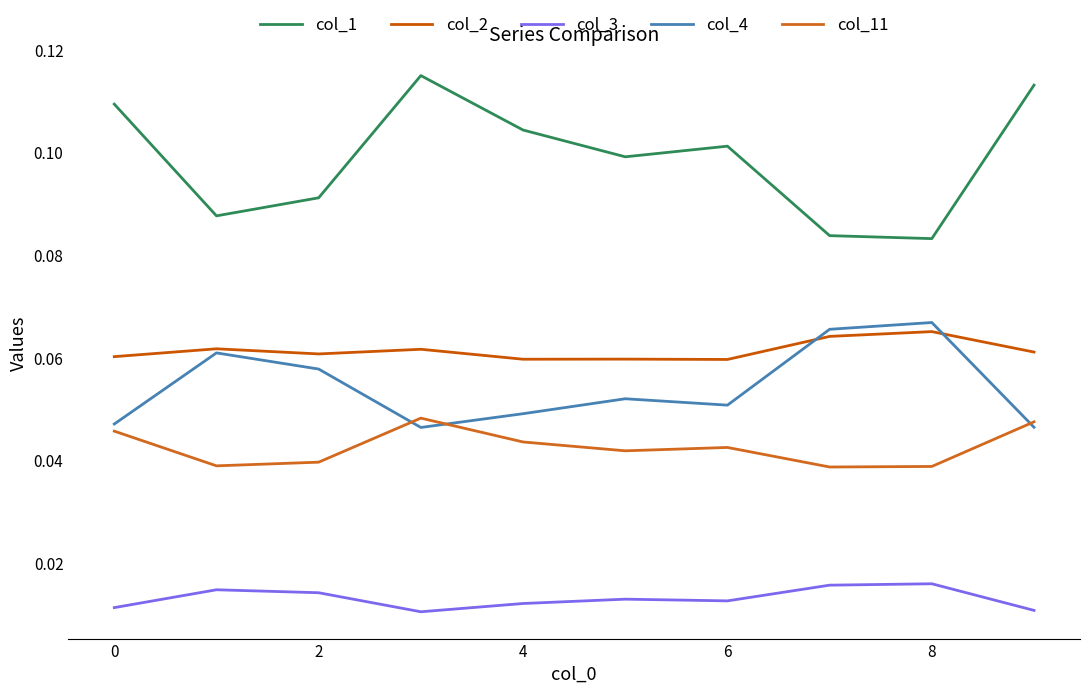

True or false: col_2 and col_3 intersect in this chart.

False